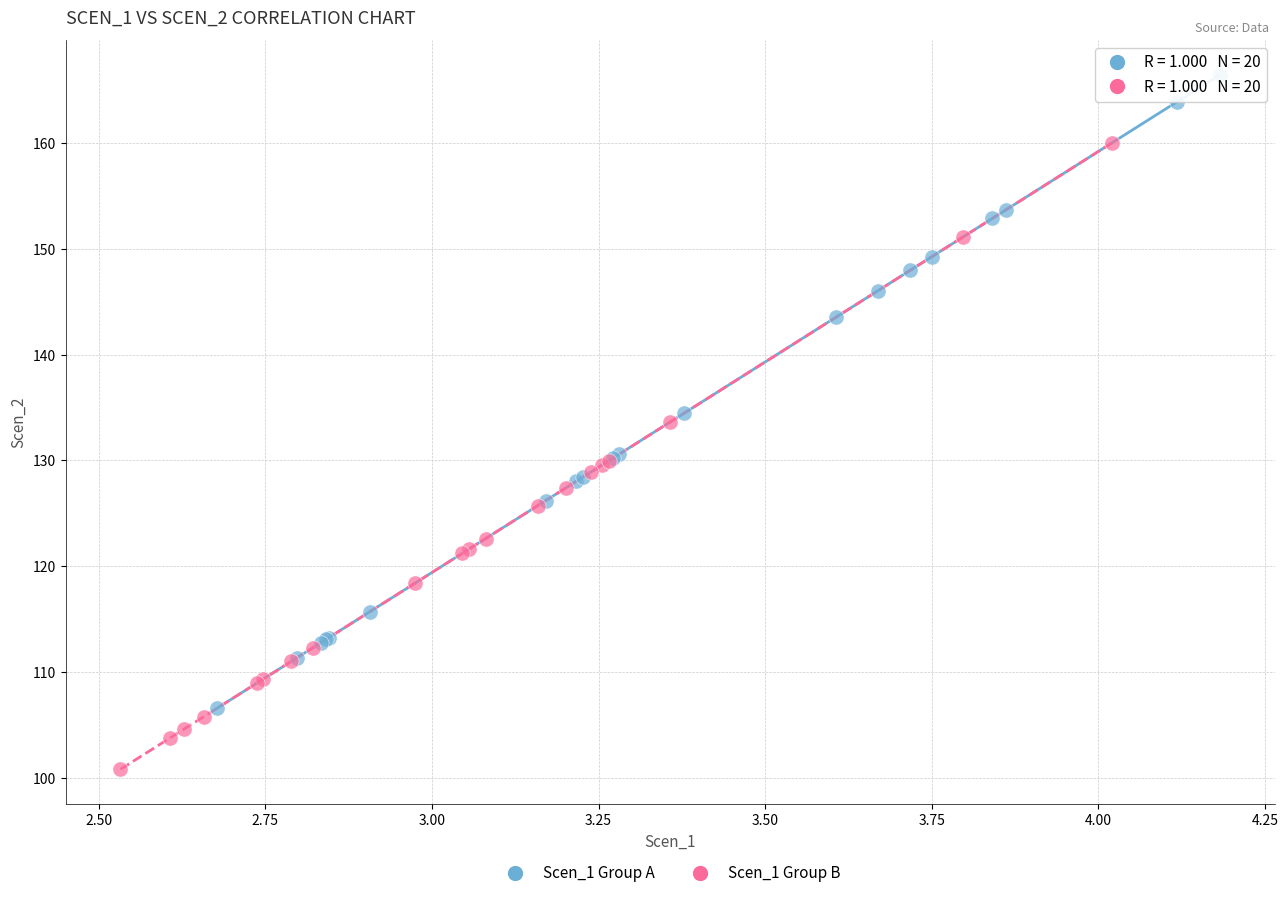

What are all the series names shown in the legend?

Scen_1 Group A, Scen_1 Group B